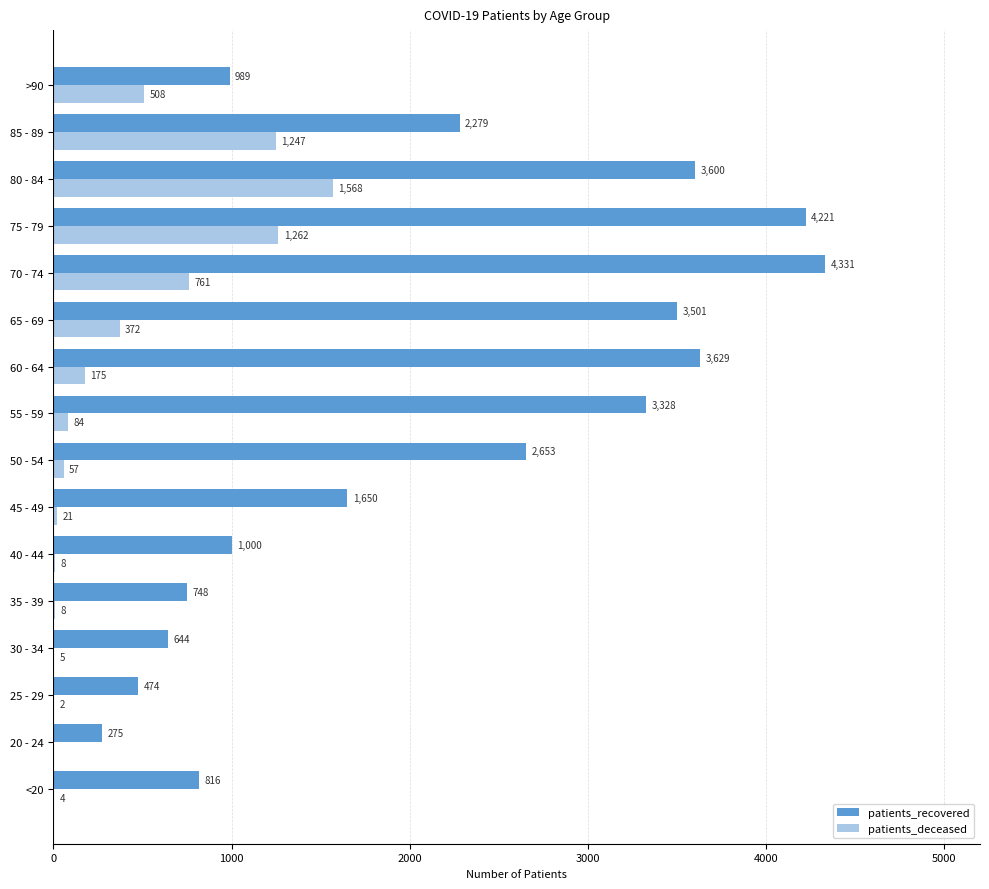

The patients_recovered series shows 474 at 25 - 29. True or false?

True